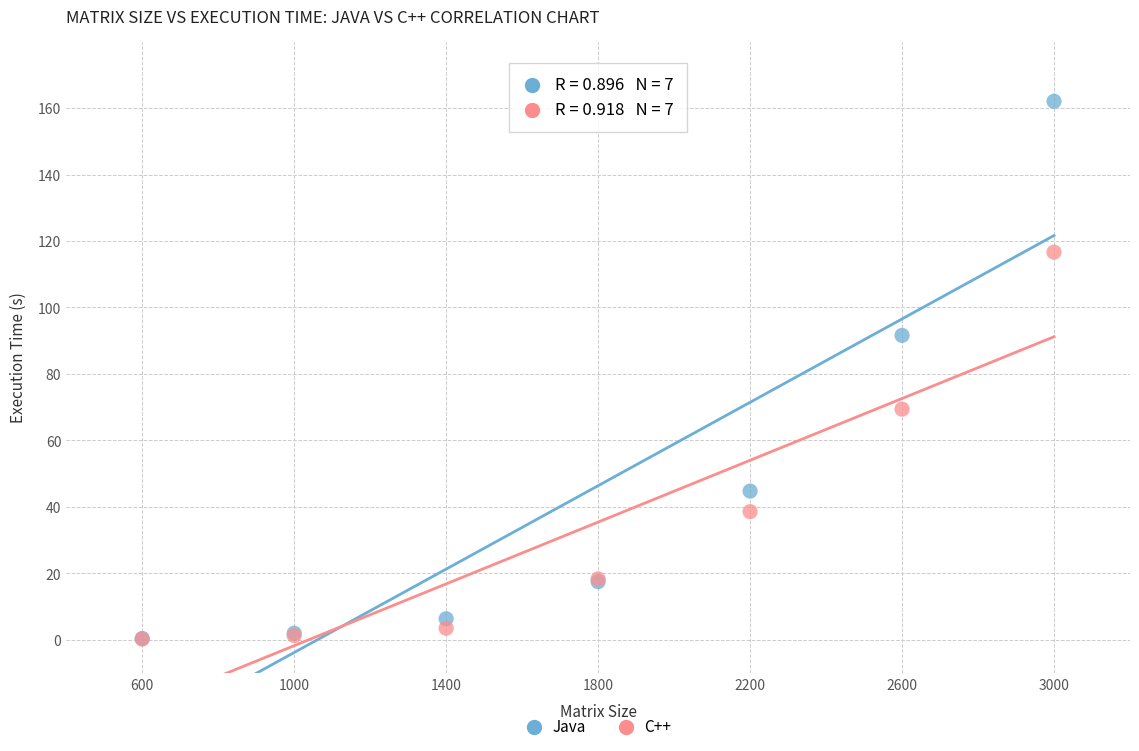

What are all the series names shown in the legend?

Java, C++